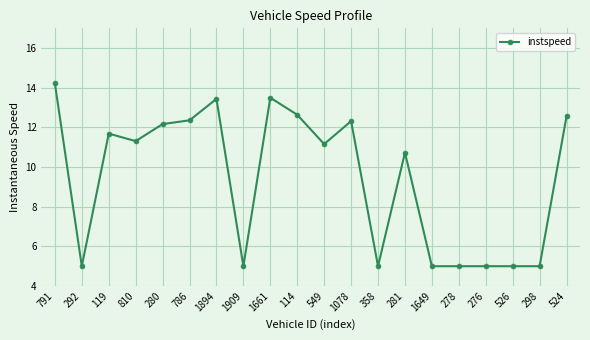

What position from the right is 278?

5